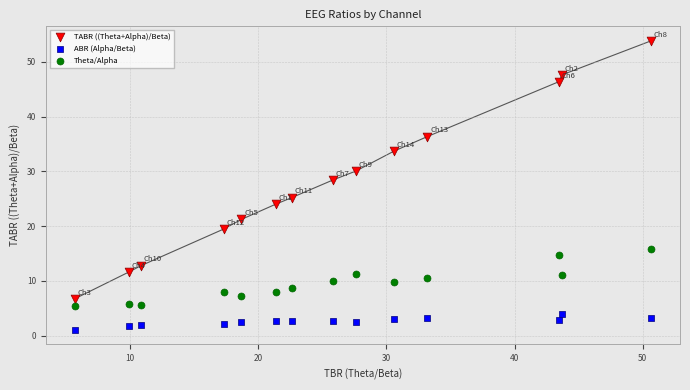

Across all data points, what is the range of Y values (max minus min)?

52.8